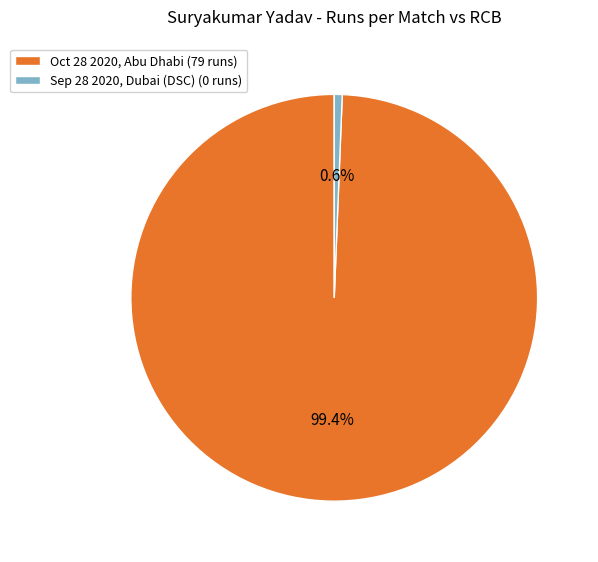

Does Oct 28 2020, Abu Dhabi (79 runs) account for over 50% of the chart?

Yes